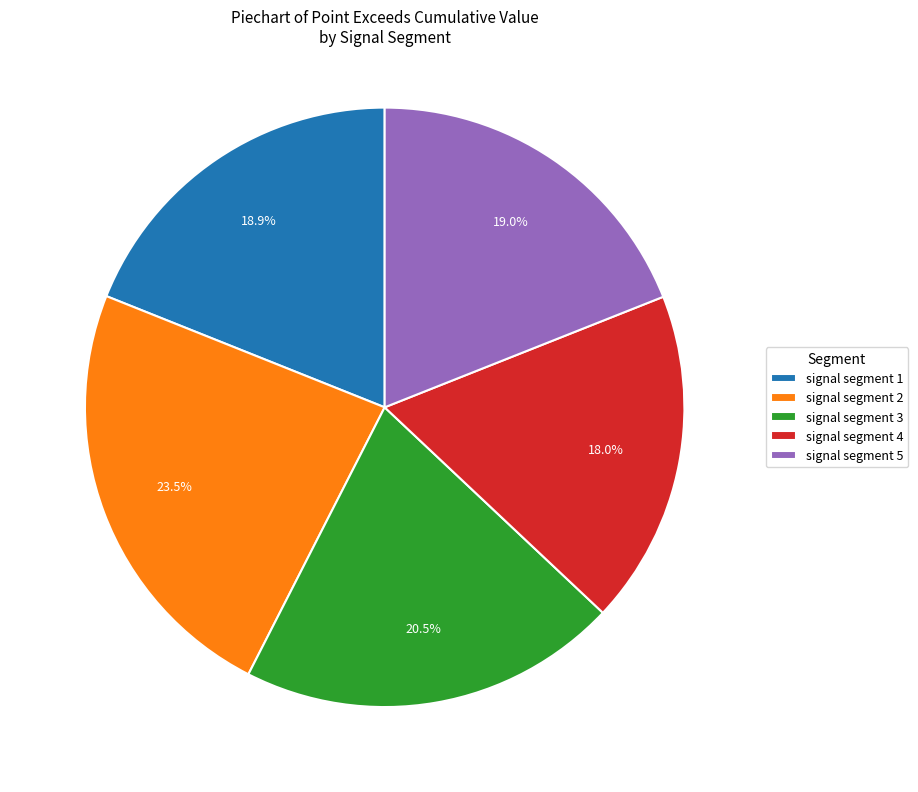

To the nearest percent, what is the average slice percentage?

20%